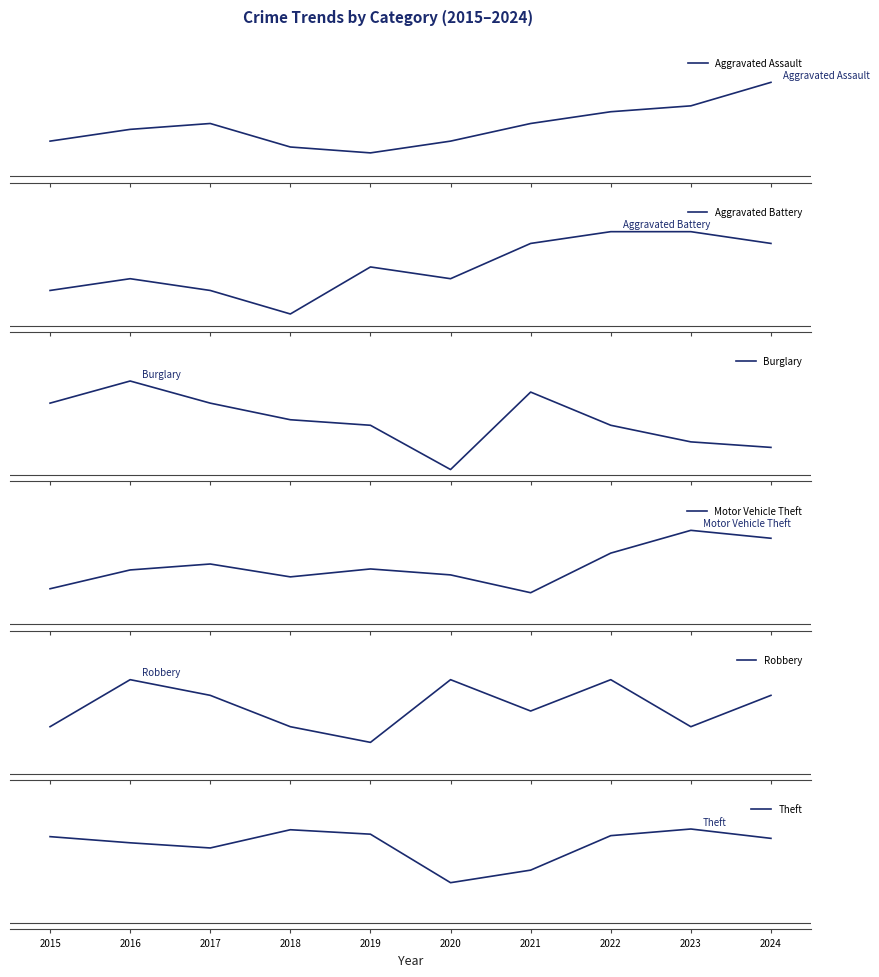

Which series has the largest total across all categories?

Theft